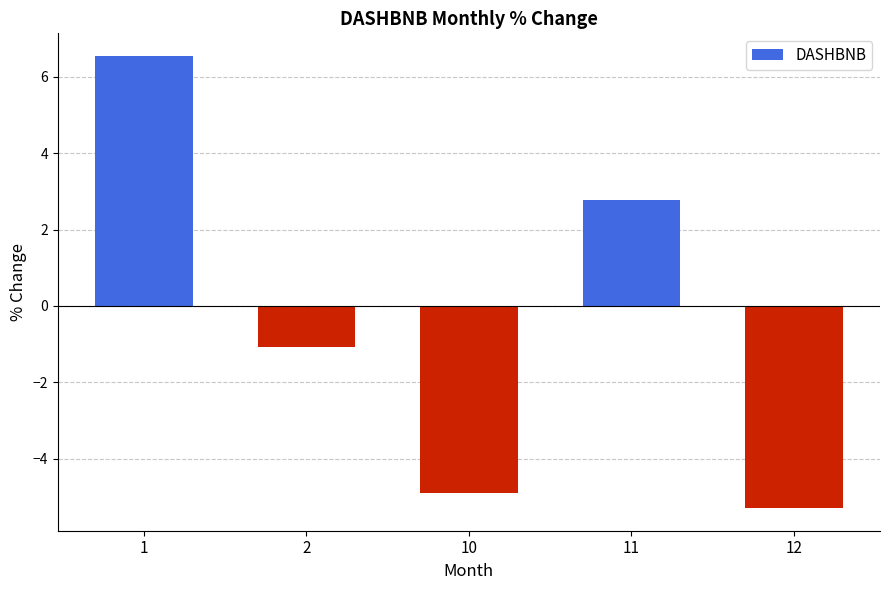

List the labels in order of value, smallest first.

12, 10, 2, 11, 1